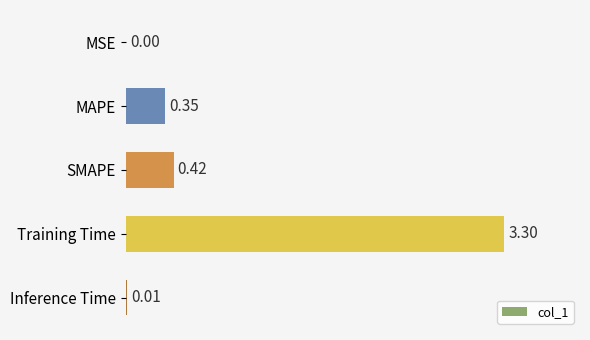

Between MAPE and SMAPE, which is larger?

SMAPE